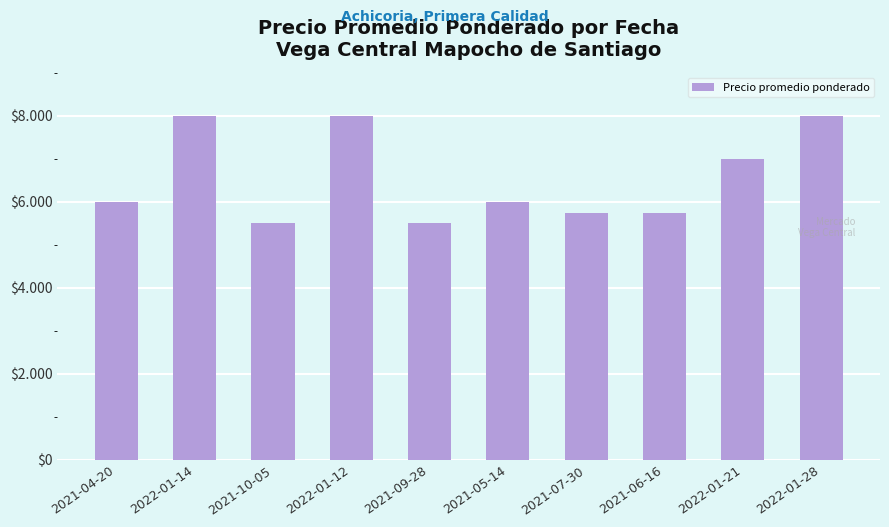

What is the change in value from 2021-04-20 to 2021-10-05?

-500